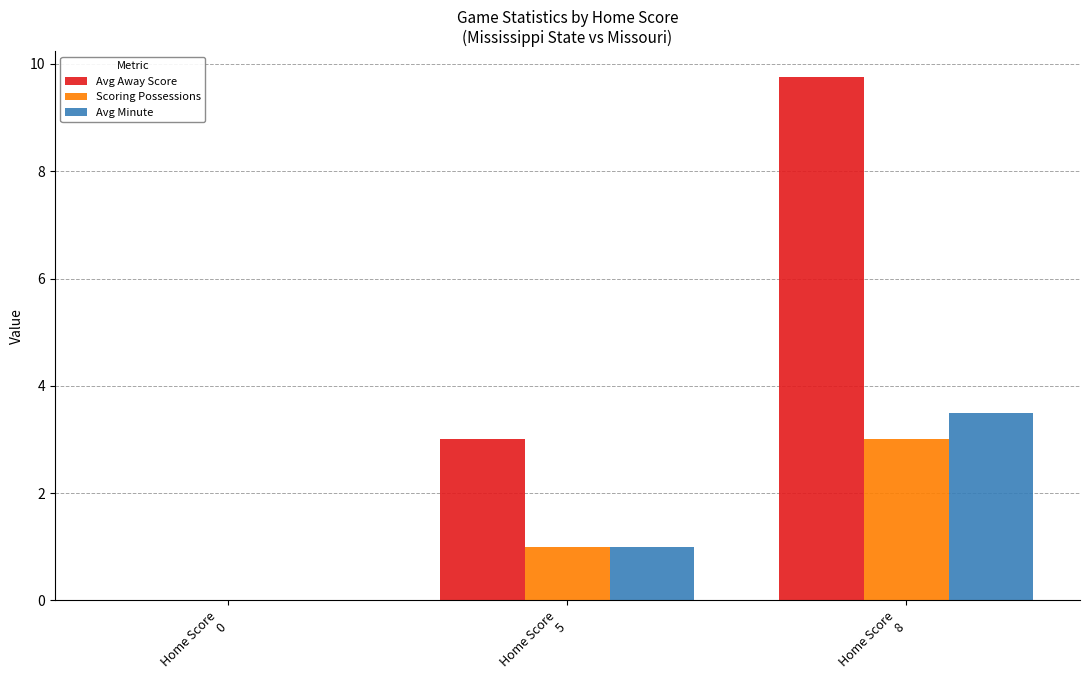

How many categories are shown in the chart?

3